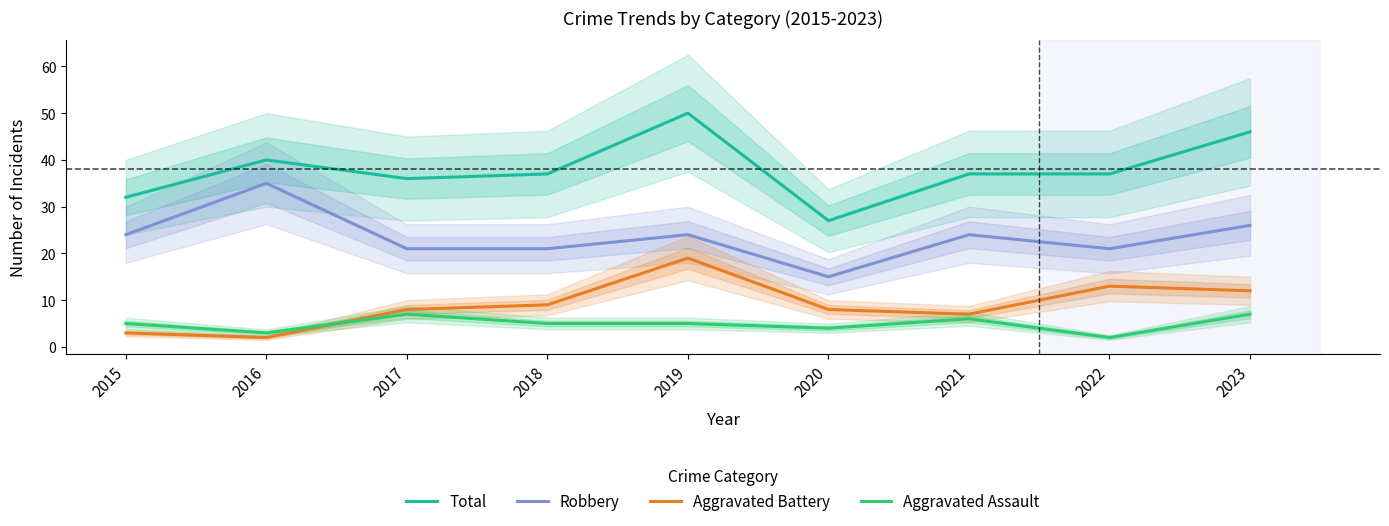

At which category is the sum across all series the highest?

2019